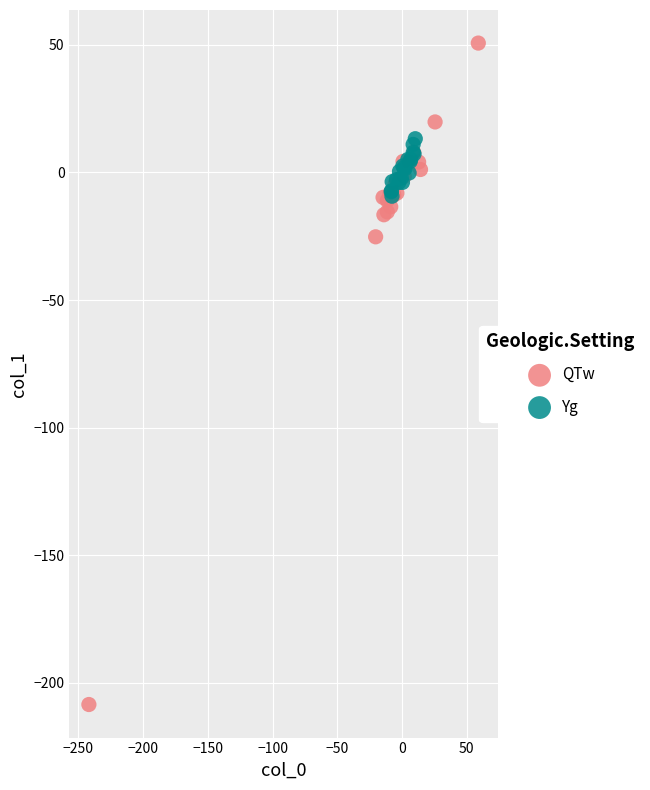

What are all the series names shown in the legend?

QTw, Yg